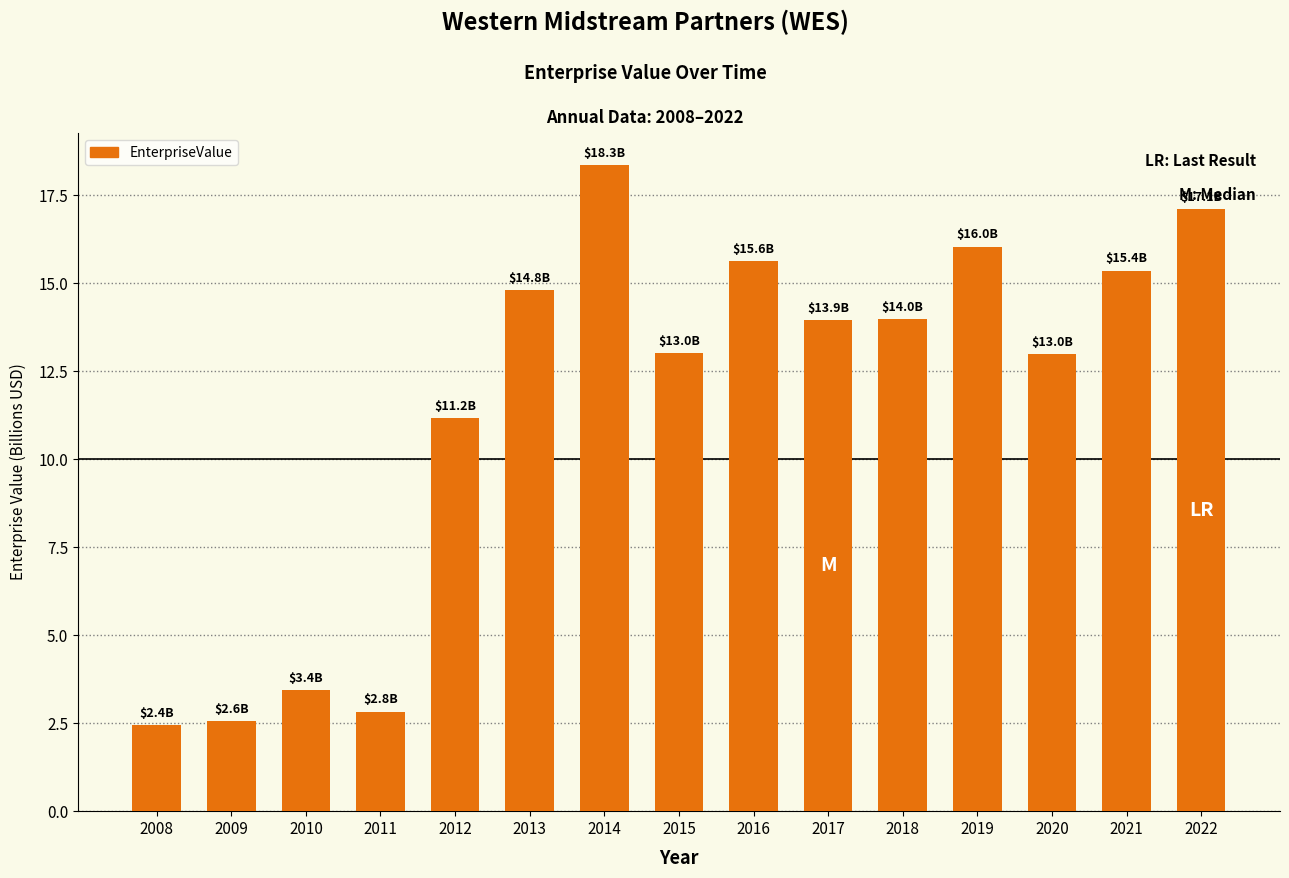

What is the maximum value shown in the chart?

18.3